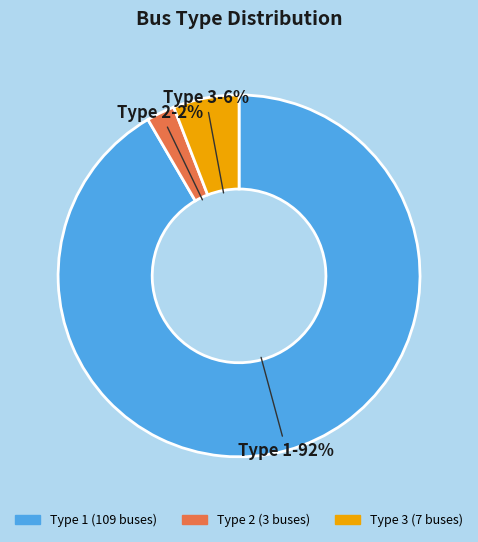

Which slice represents more than half of the pie?

Type 1